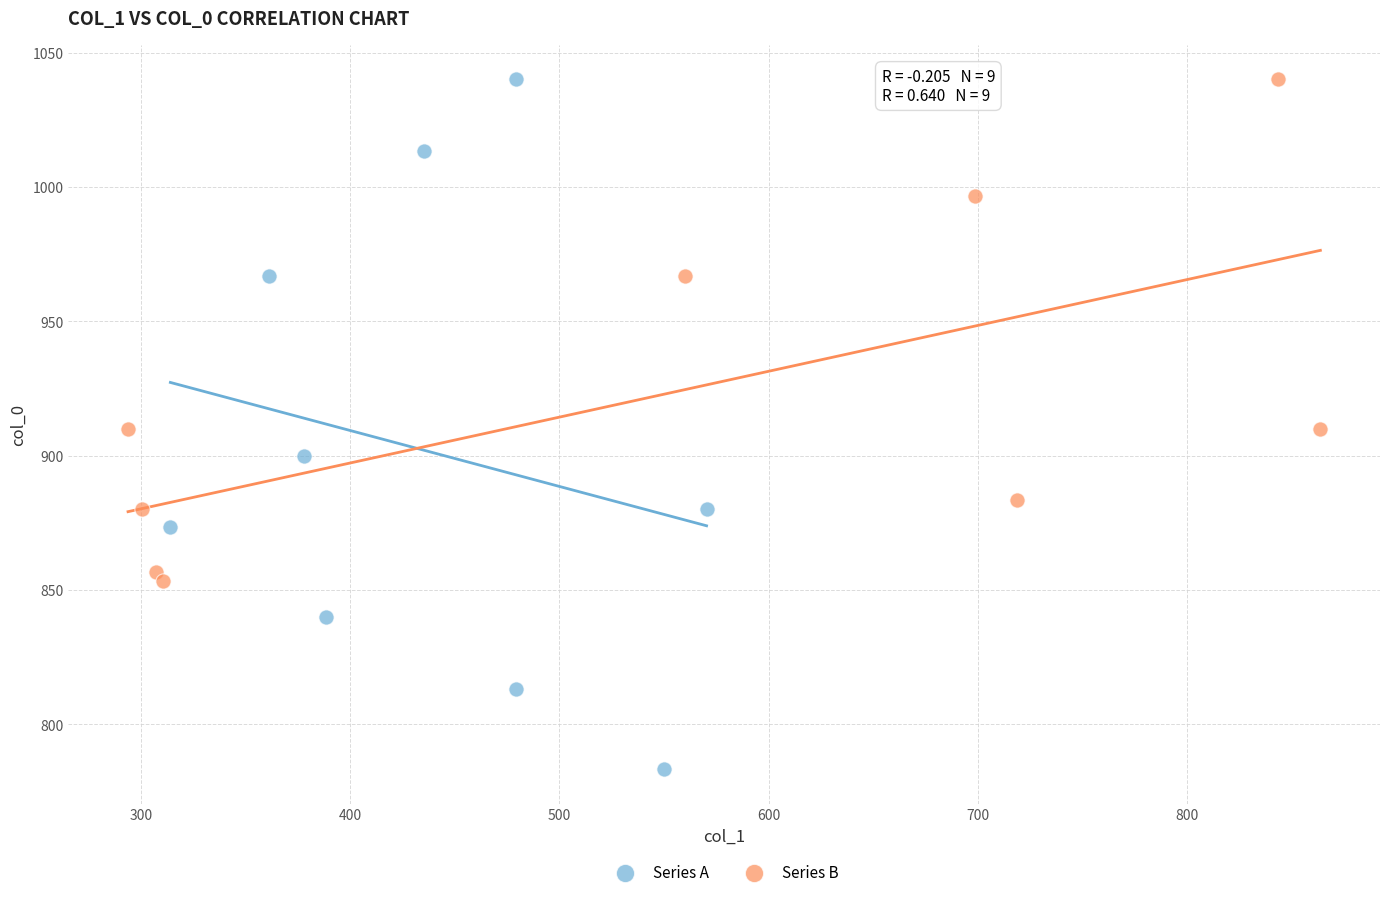

Which series has the widest spread of Y values?

Series A